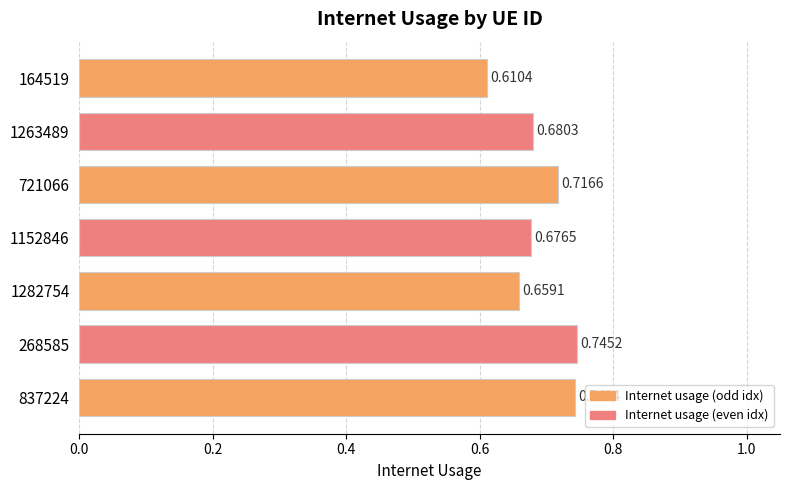

Which category has the highest value across all series?

268585